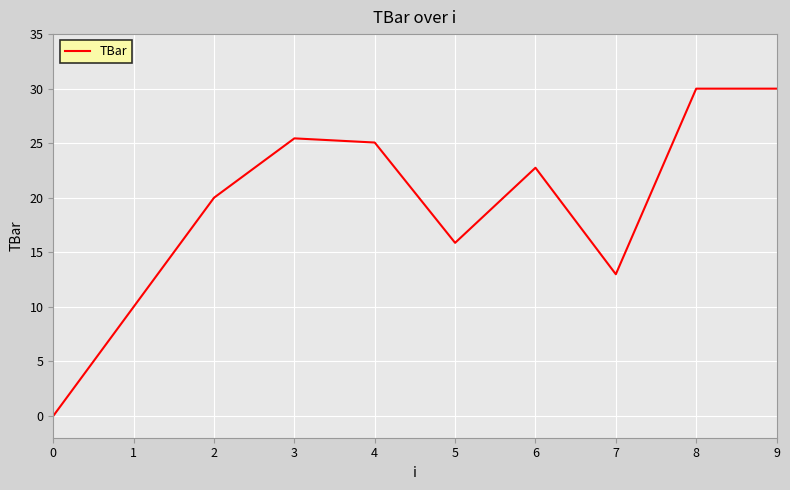

What is the average value?

19.2